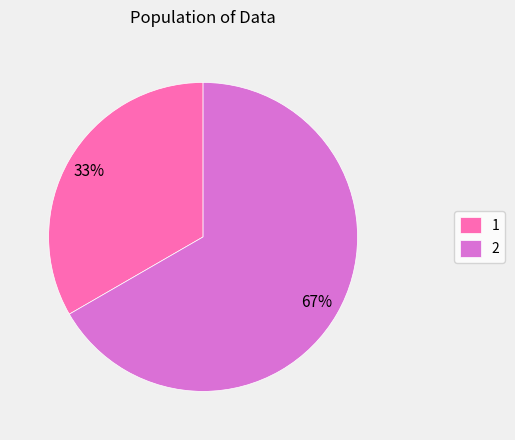

True or false: 2 accounts for 67% of the total.

True